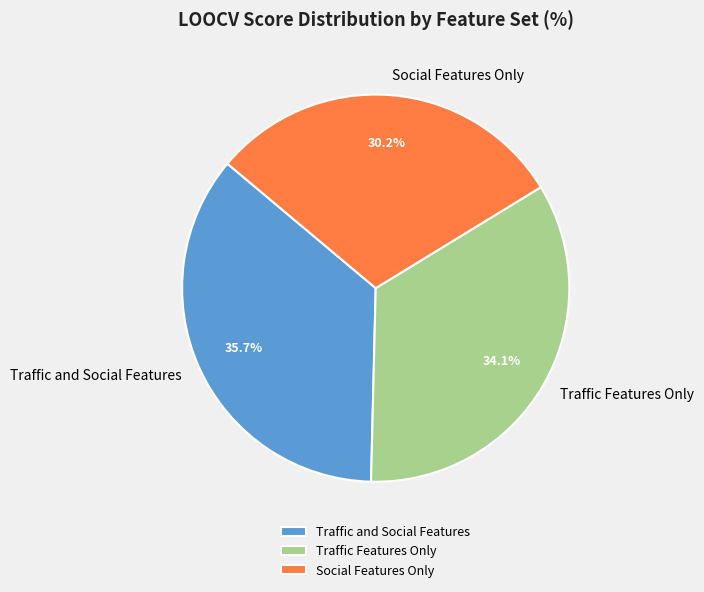

What is the smallest slice in the pie chart?

Social Features Only